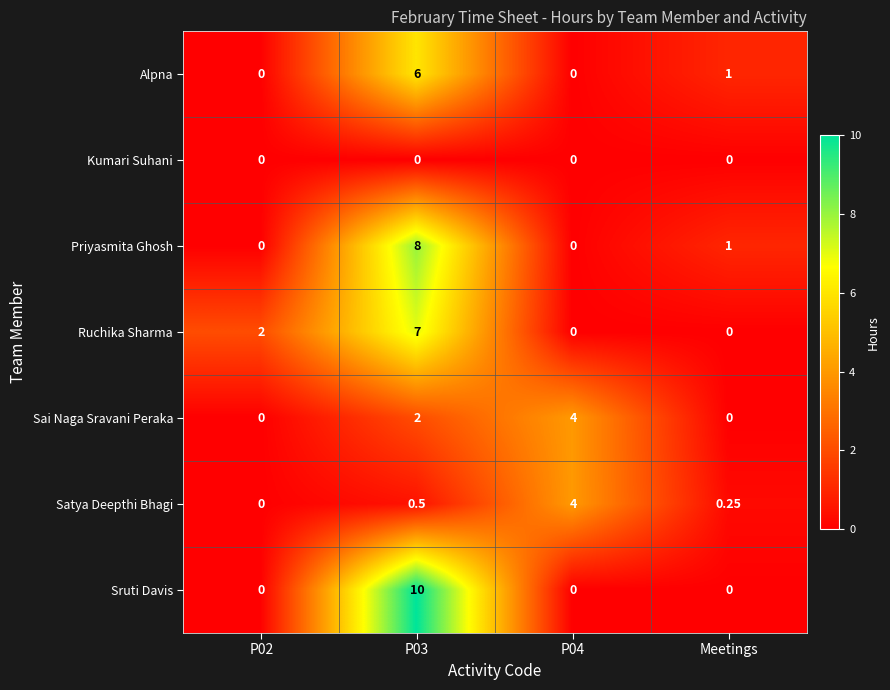

Which series has the largest range (max minus min)?

Sruti Davis